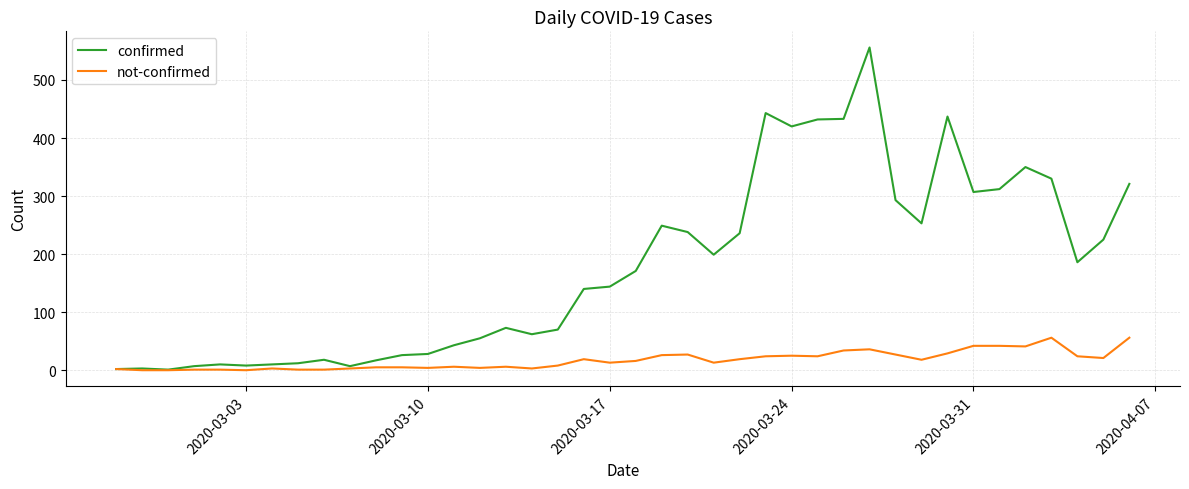

Which series has the widest spread of values?

confirmed